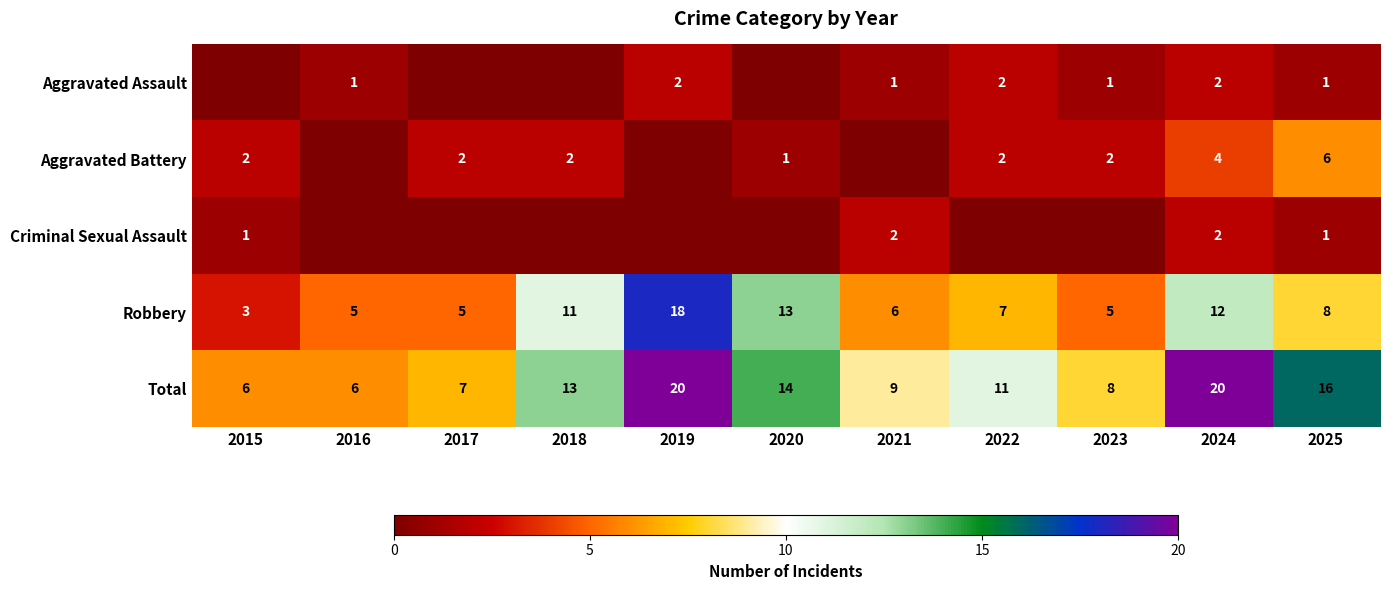

What is the spread (max minus min) of values at 2020?

14